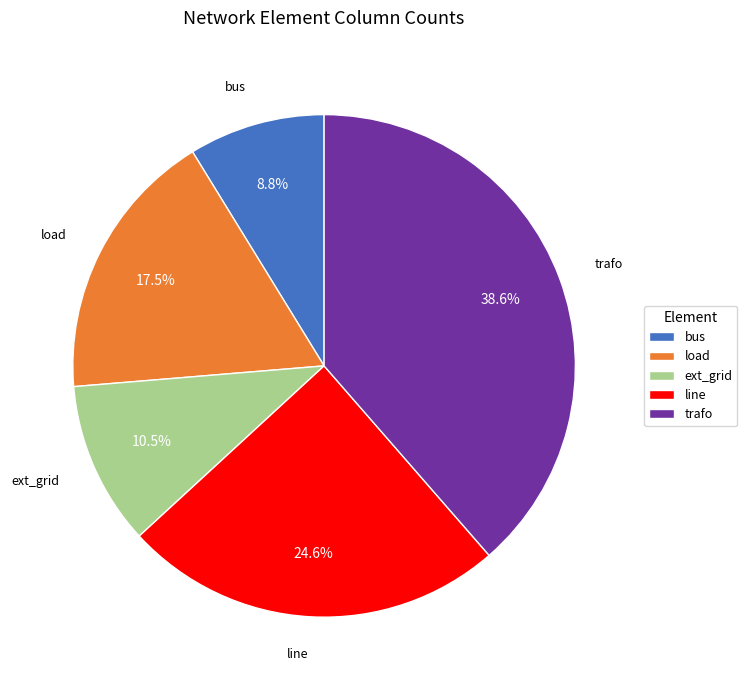

Is there any slice that represents more than half of the pie?

No